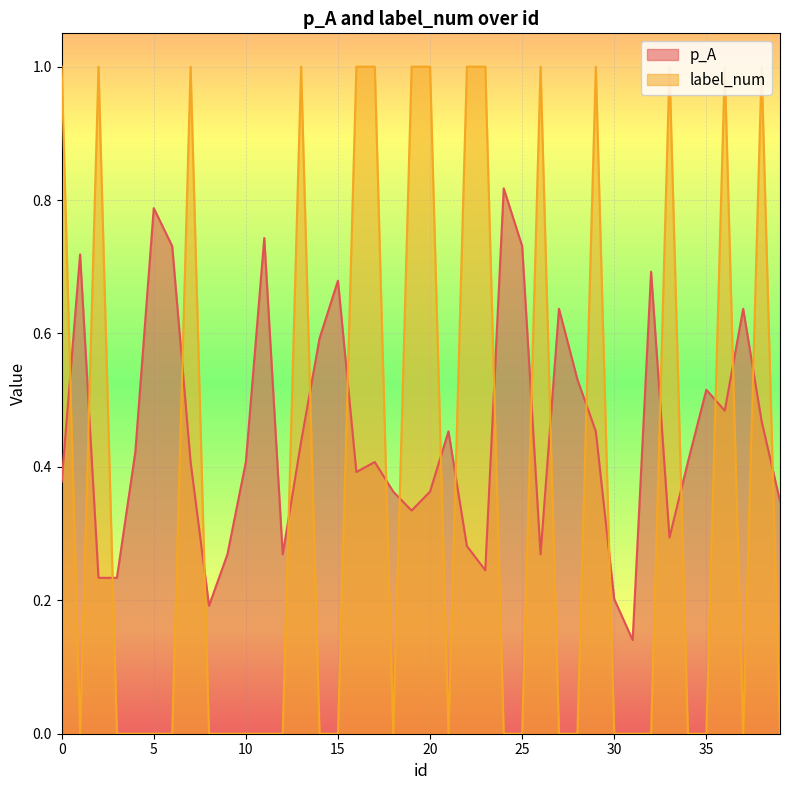

Which series has the largest range (max minus min)?

label_num